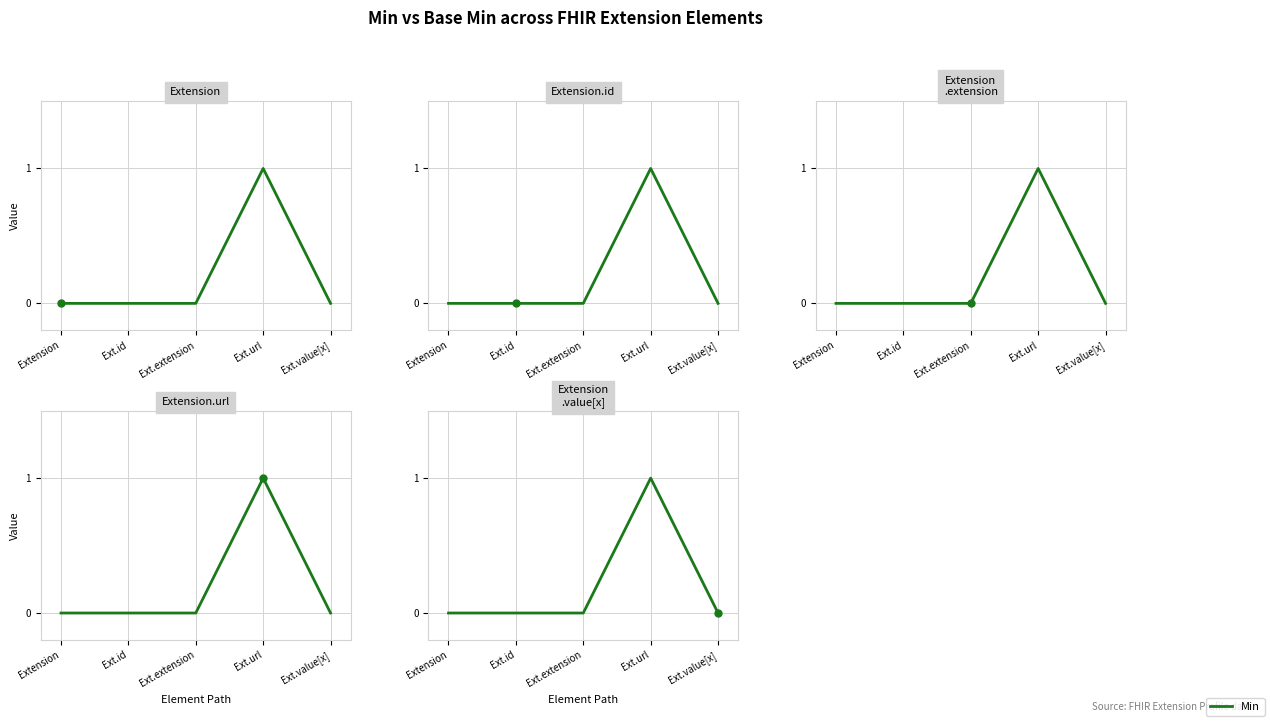

What is the greatest value displayed?

1